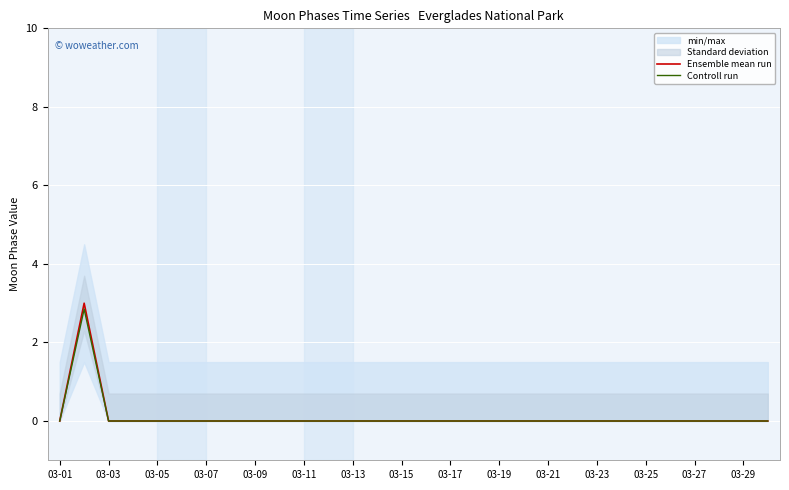

How many interior local peaks does the Controll run series have?

1